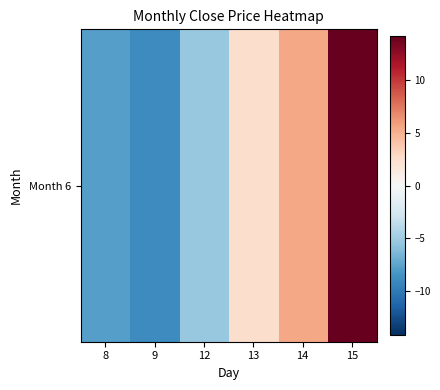

The value at 9 is -3.7. True or false?

False